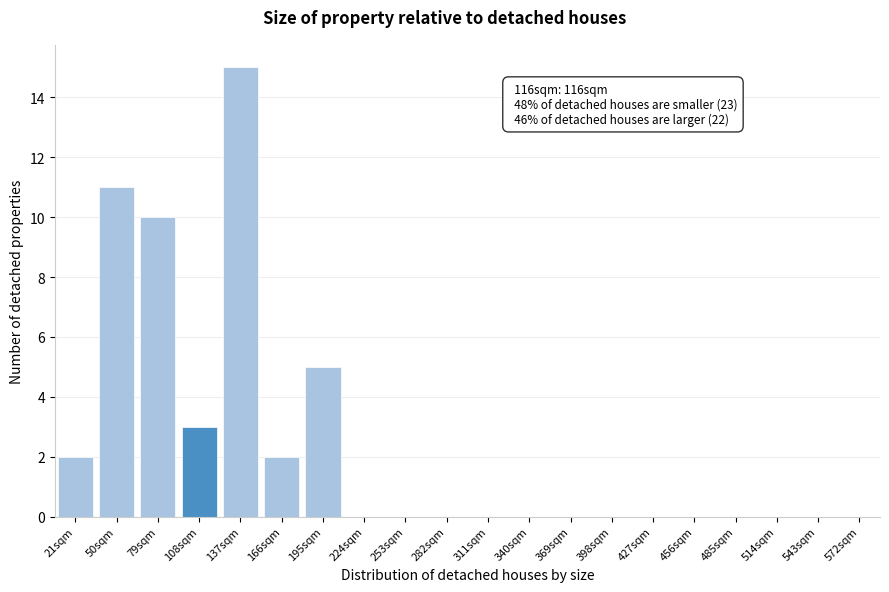

Reading right to left, extract all data points from this chart.

572sqm=0	543sqm=0	514sqm=0	485sqm=0	456sqm=0	427sqm=0	398sqm=0	369sqm=0	340sqm=0	311sqm=0	282sqm=0	253sqm=0	224sqm=0	195sqm=5	166sqm=2	137sqm=15	108sqm=3	79sqm=10	50sqm=11	21sqm=2